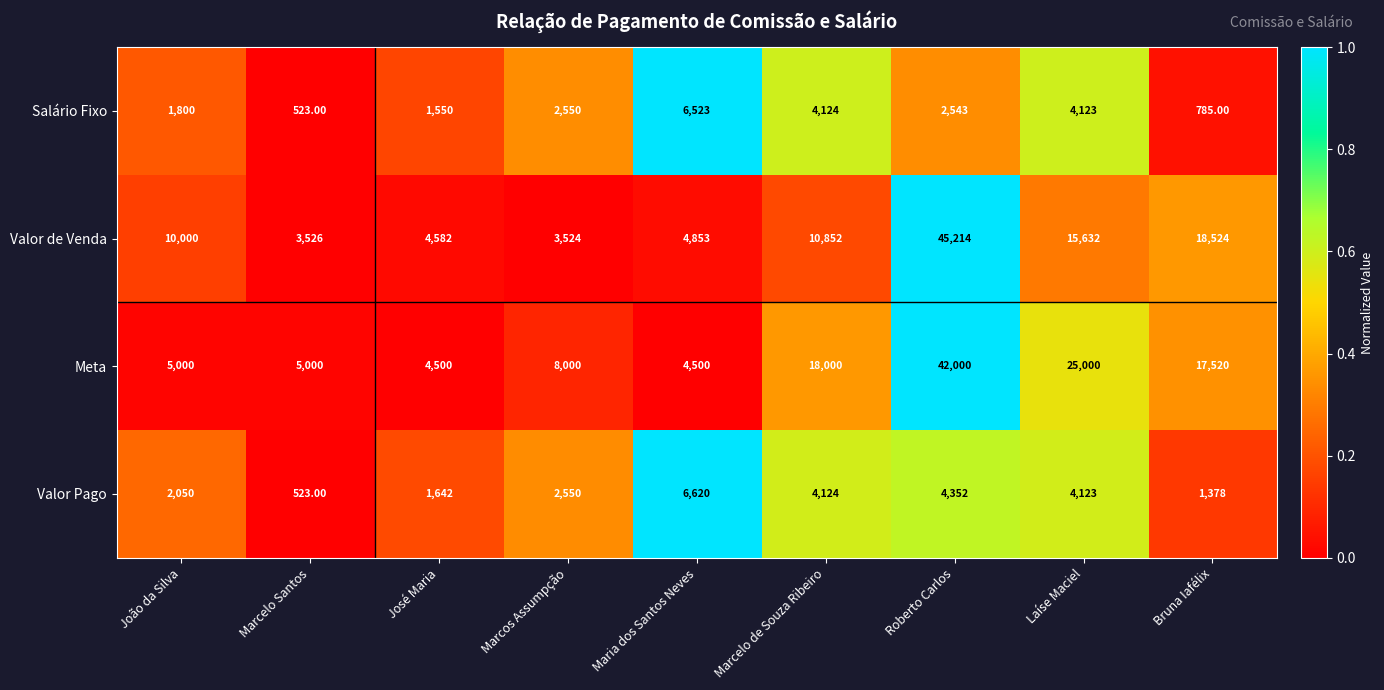

Between Marcelo de Souza Ribeiro and Roberto Carlos, which series saw the biggest shift?

Valor de Venda